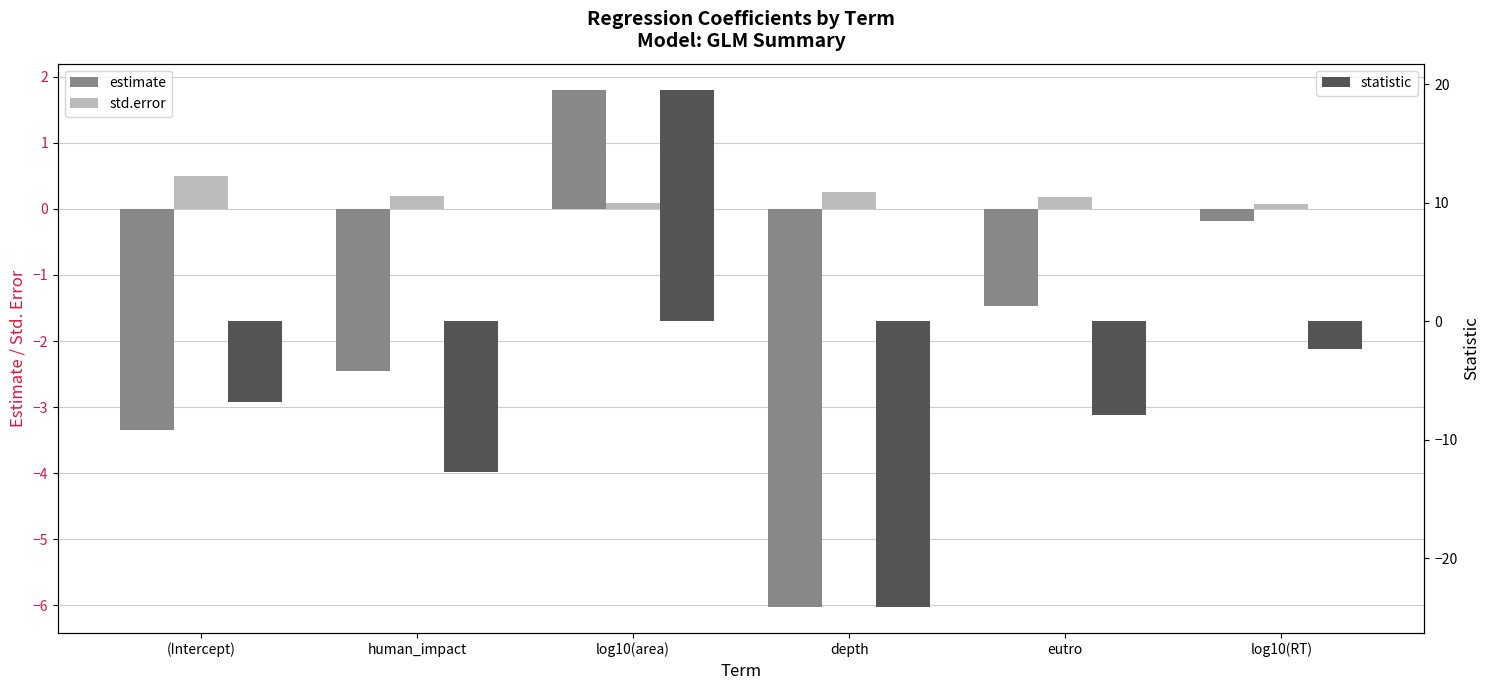

How many data points does each series have?

6